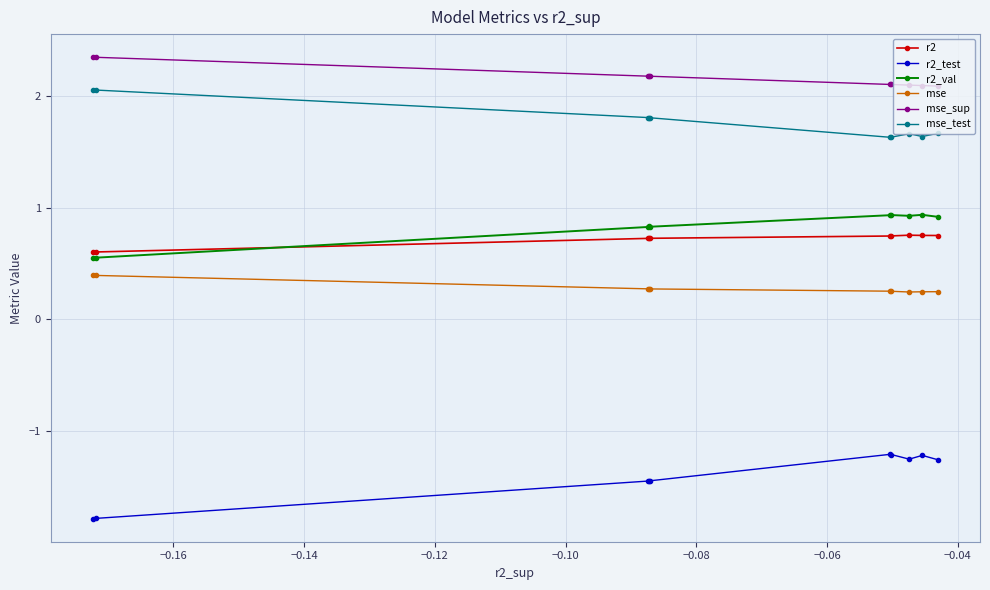

True or false: mse_test and mse cross at least once.

False